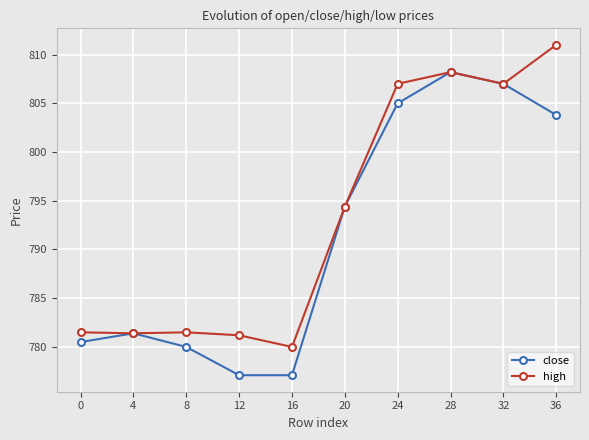

True or false: close has a value of 382.1 at 28.

False